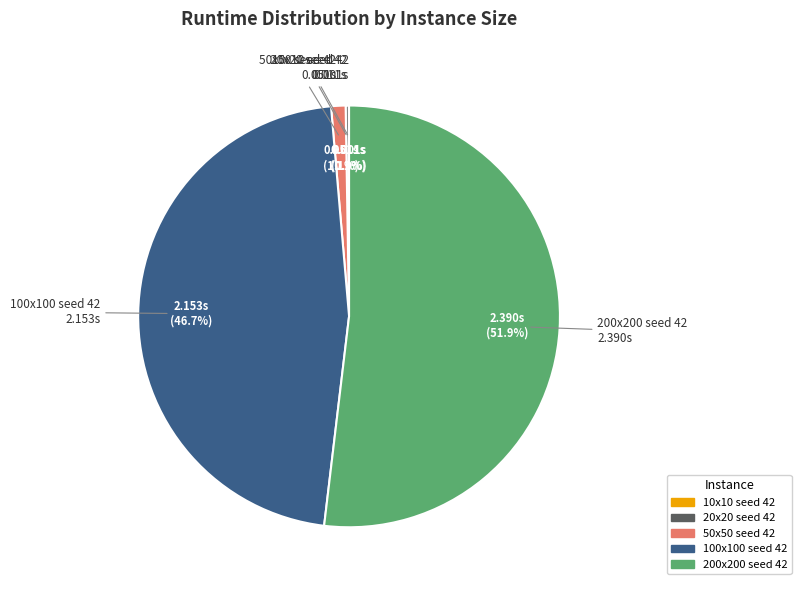

Approximately how many times larger is the value at 200x200 seed 42 compared to 100x100 seed 42?

1.1